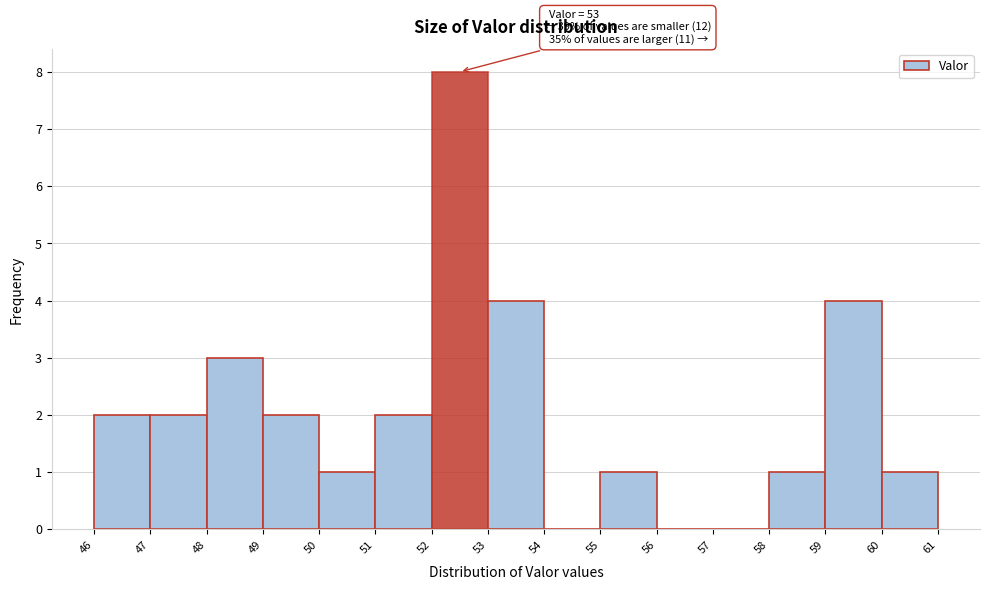

Reading right to left, extract all data points from this chart.

60=1	59=4	58=1	57=0	56=0	55=1	54=0	53=4	52=8	51=2	50=1	49=2	48=3	47=2	46=2